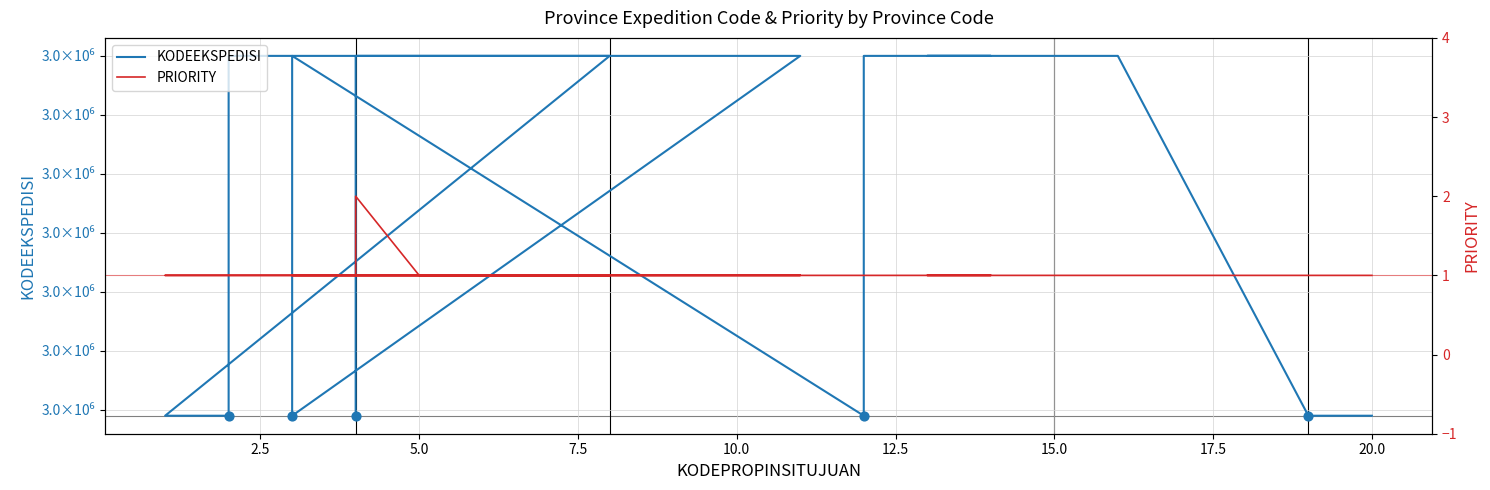

What is the total value across all series at 12.5?

3000010